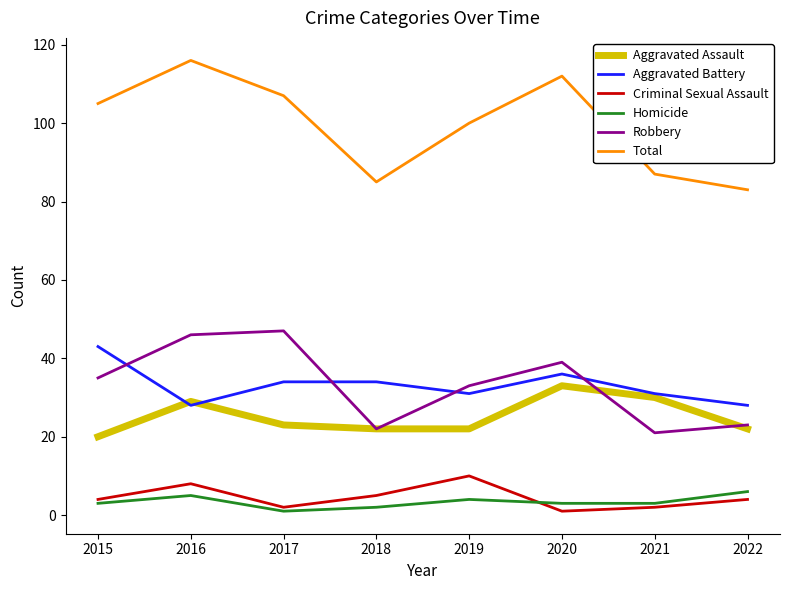

Does the chart have visible grid lines?

No